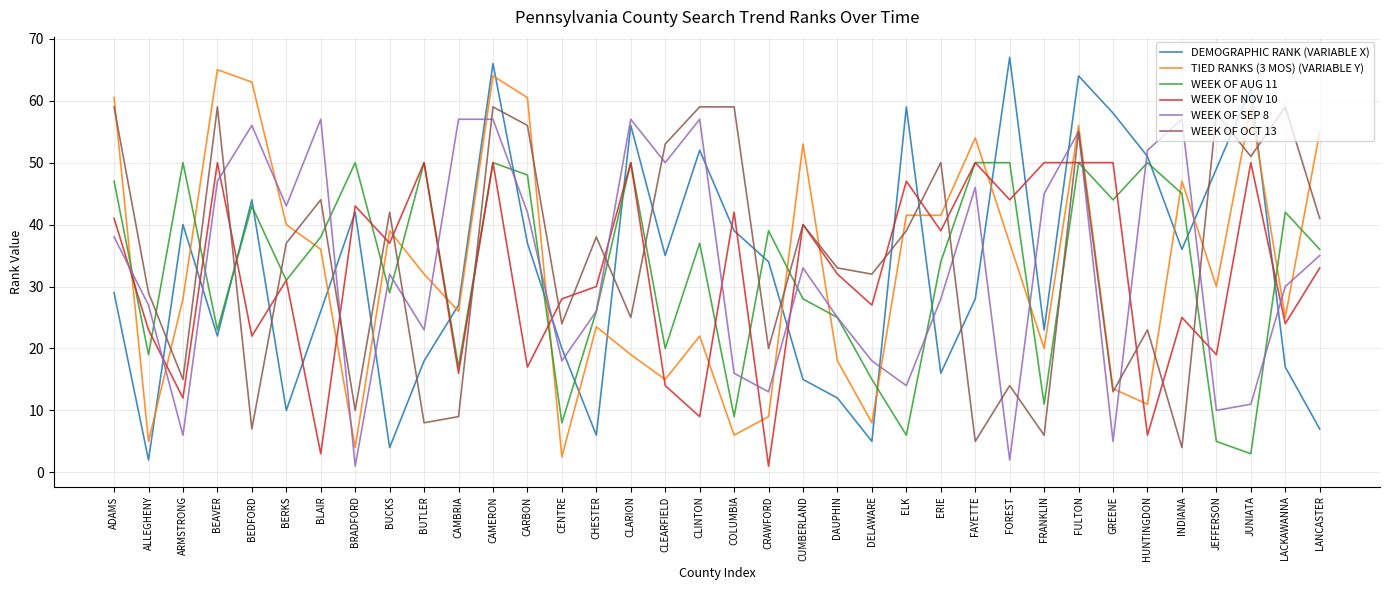

Reading left to right, what are all the values shown in this chart?

DEMOGRAPHIC RANK (VARIABLE X): 29.0	2.0	40.0	22.0	44.0	10.0	26.0	42.0	4.0	18.0	27.0	66.0	37.0	20.0	6.0	56.0	35.0	52.0	39.0	34.0	15.0	12.0	5.0	59.0	16.0	28.0	67.0	23.0	64.0	58.0	51.0	36.0	49.0	62.0	17.0	7.0
TIED RANKS (3 MOS) (VARIABLE Y): 60.5	5.0	28.0	65.0	63.0	40.0	36.0	4.0	39.0	32.0	26.0	64.0	60.5	2.5	23.5	19.0	15.0	22.0	6.0	9.0	53.0	18.0	8.0	41.5	41.5	54.0	37.0	20.0	56.0	13.5	11.0	47.0	30.0	59.0	25.0	55.0
WEEK OF AUG 11: 47.0	19.0	50.0	23.0	43.0	31.0	38.0	50.0	29.0	50.0	17.0	50.0	48.0	8.0	26.0	50.0	20.0	37.0	9.0	39.0	28.0	25.0	15.0	6.0	34.0	50.0	50.0	11.0	50.0	44.0	50.0	45.0	5.0	3.0	42.0	36.0
WEEK OF NOV 10: 41.0	23.0	12.0	50.0	22.0	31.0	3.0	43.0	37.0	50.0	16.0	50.0	17.0	28.0	30.0	50.0	14.0	9.0	42.0	1.0	40.0	32.0	27.0	47.0	39.0	50.0	44.0	50.0	50.0	50.0	6.0	25.0	19.0	50.0	24.0	33.0
WEEK OF SEP 8: 38.0	27.0	6.0	47.0	56.0	43.0	57.0	1.0	32.0	23.0	57.0	57.0	42.0	18.0	26.0	57.0	50.0	57.0	16.0	13.0	33.0	25.0	18.0	14.0	28.0	46.0	2.0	45.0	55.0	5.0	52.0	57.0	10.0	11.0	30.0	35.0
WEEK OF OCT 13: 59.0	29.0	15.0	59.0	7.0	37.0	44.0	10.0	42.0	8.0	9.0	59.0	56.0	24.0	38.0	25.0	53.0	59.0	59.0	20.0	40.0	33.0	32.0	39.0	50.0	5.0	14.0	6.0	55.0	13.0	23.0	4.0	58.0	51.0	59.0	41.0